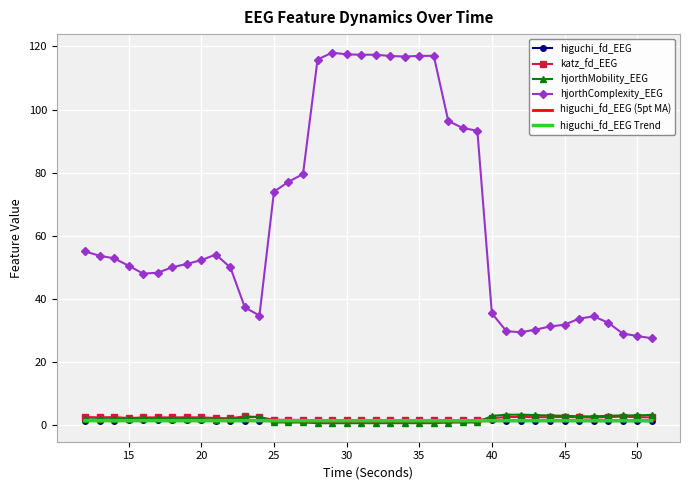

True or false: hjorthMobility_EEG and higuchi_fd_EEG cross at least once.

True